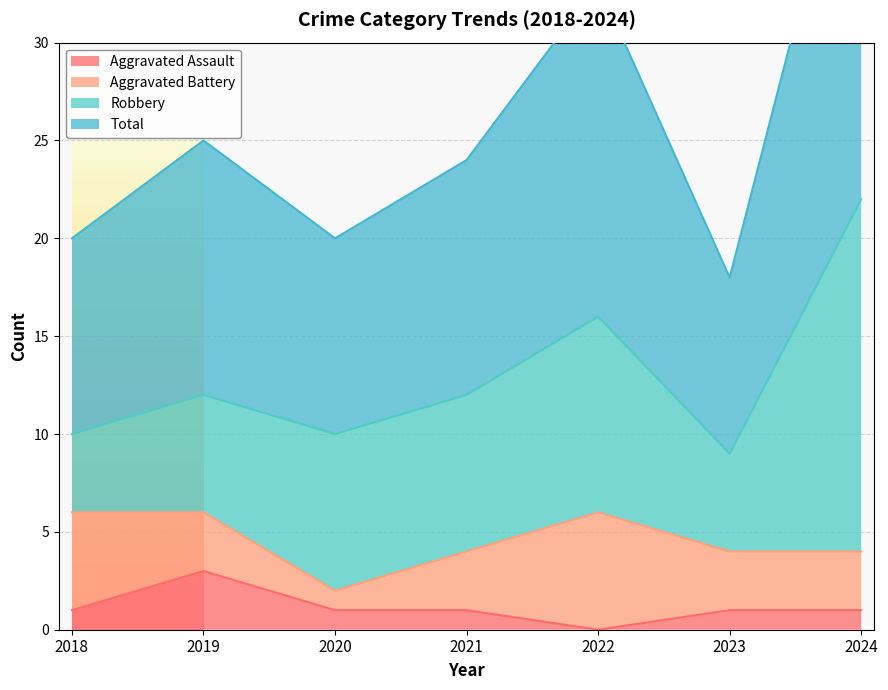

How many data points in Aggravated Assault are above 1?

1